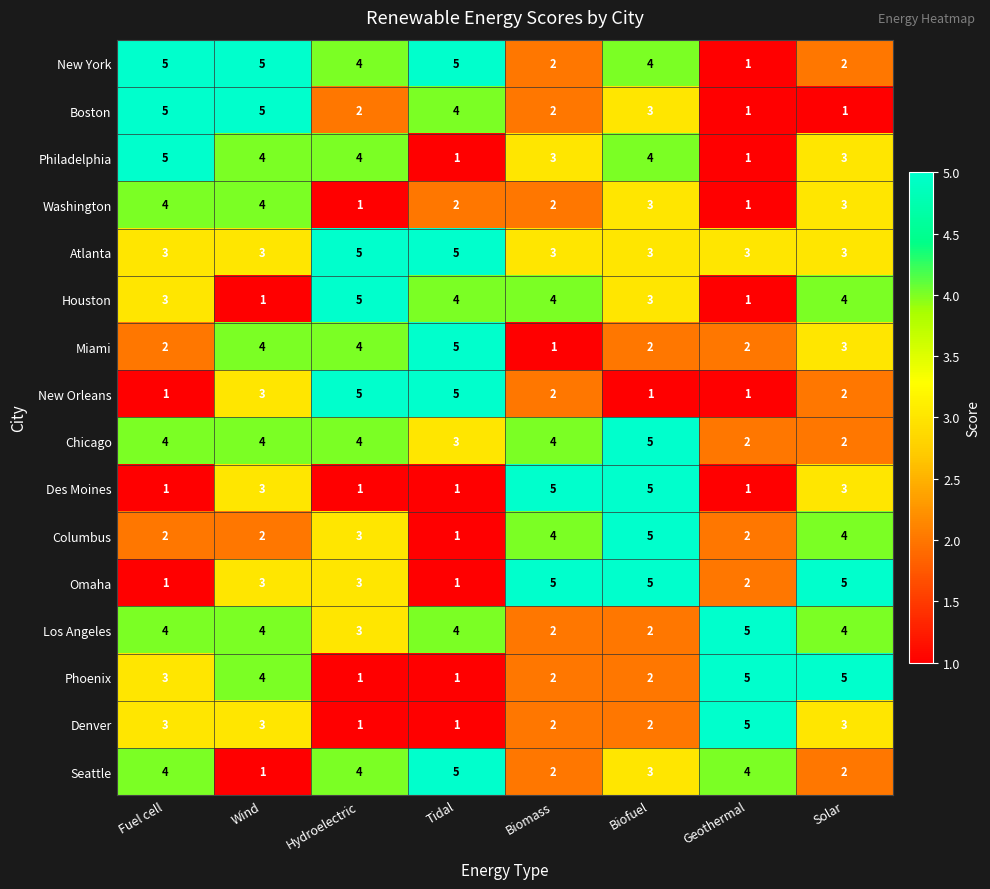

What is the average value of the Omaha series?

3